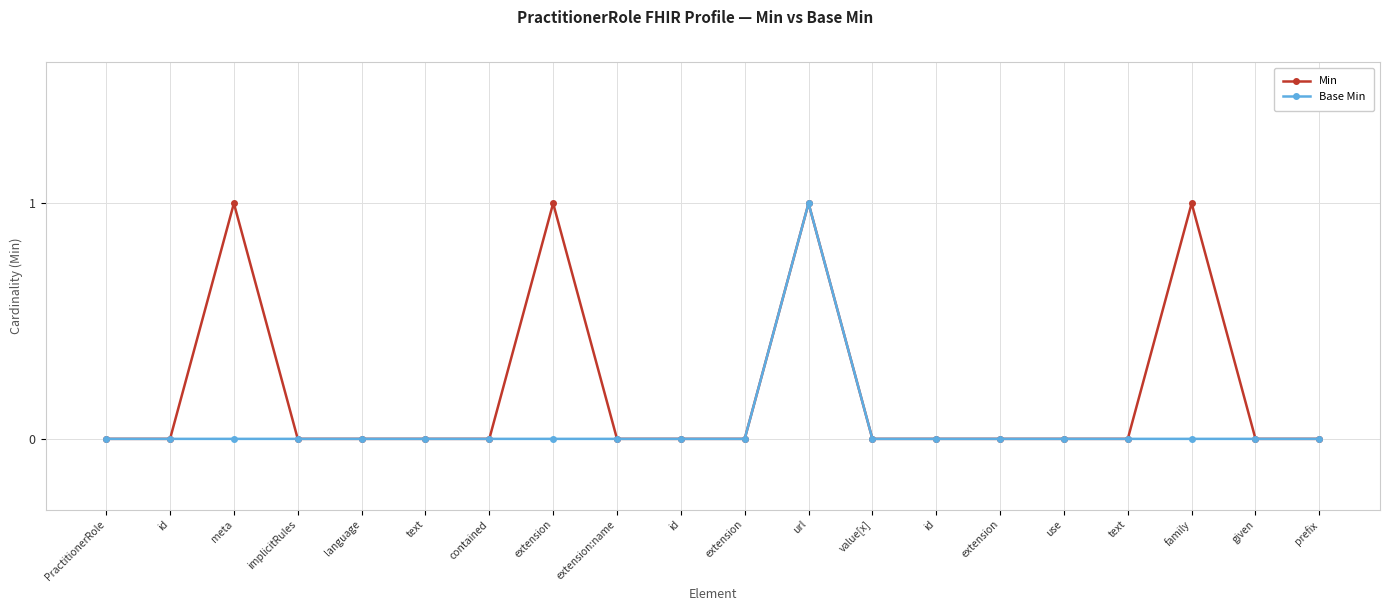

Does the chart have visible grid lines?

Yes